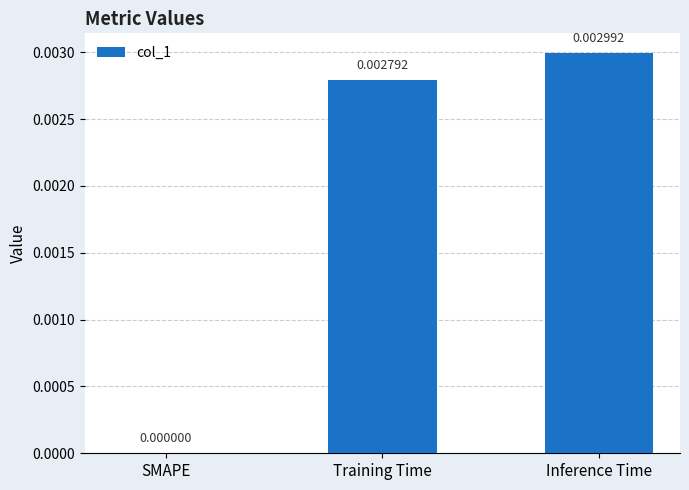

At which label is the value closest to 0?

SMAPE